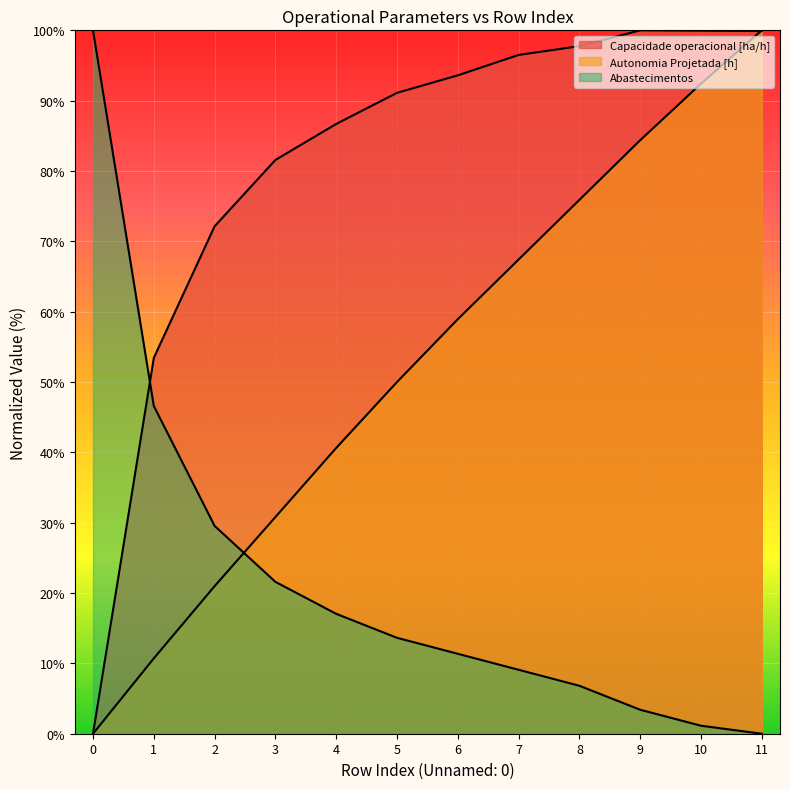

What are all the series names shown in the legend?

Capacidade operacional [ha/h], Autonomia Projetada [h], Abastecimentos